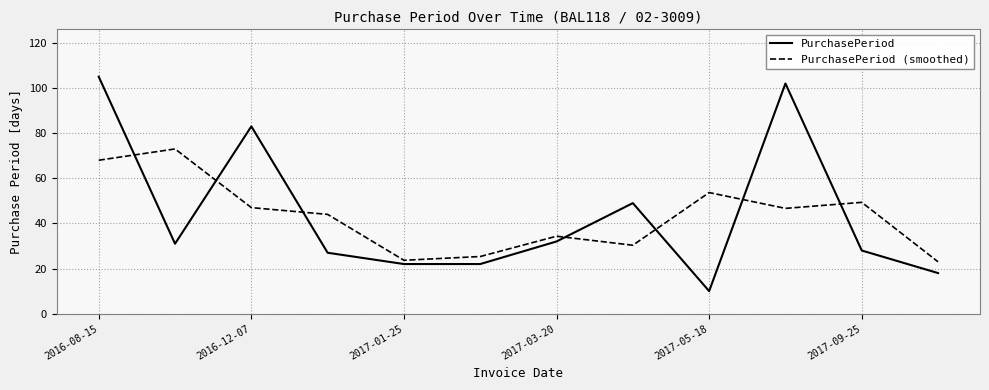

Which series has the widest spread of values?

PurchasePeriod